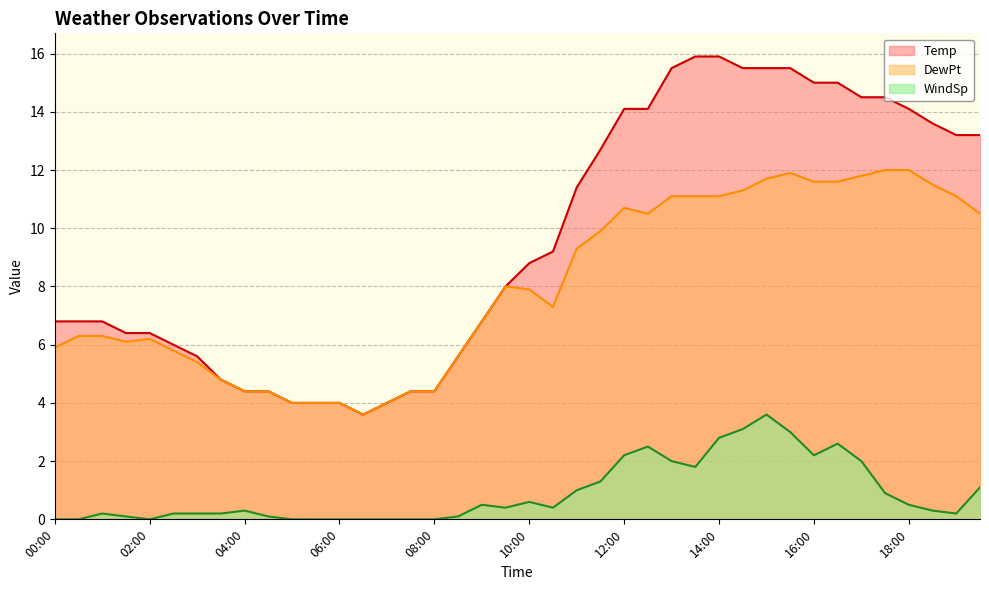

Between 02:00 and 11:30, which series saw the biggest shift?

Temp